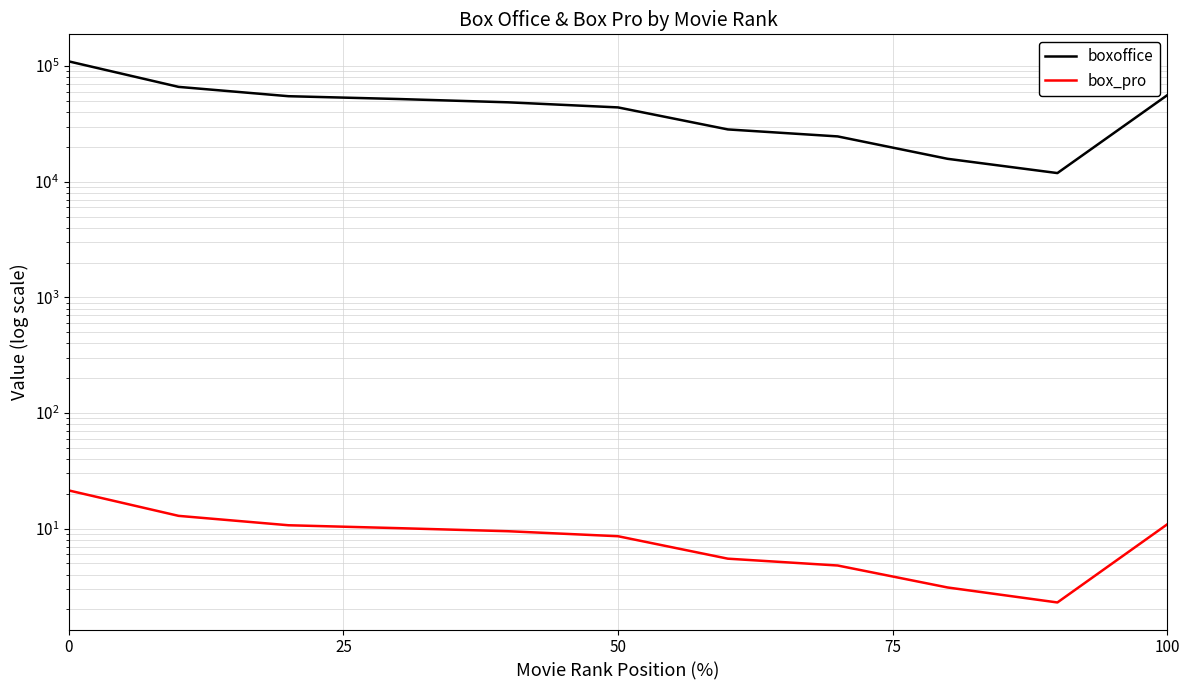

True or false: box_pro and boxoffice intersect in this chart.

False